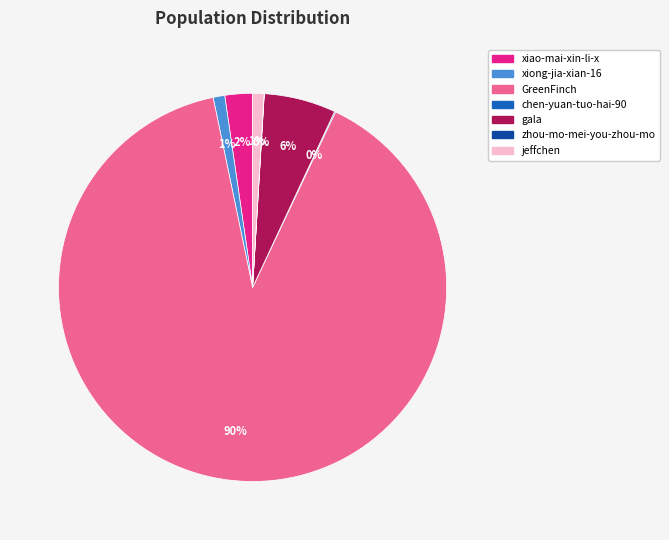

What is the largest slice in the pie chart?

GreenFinch